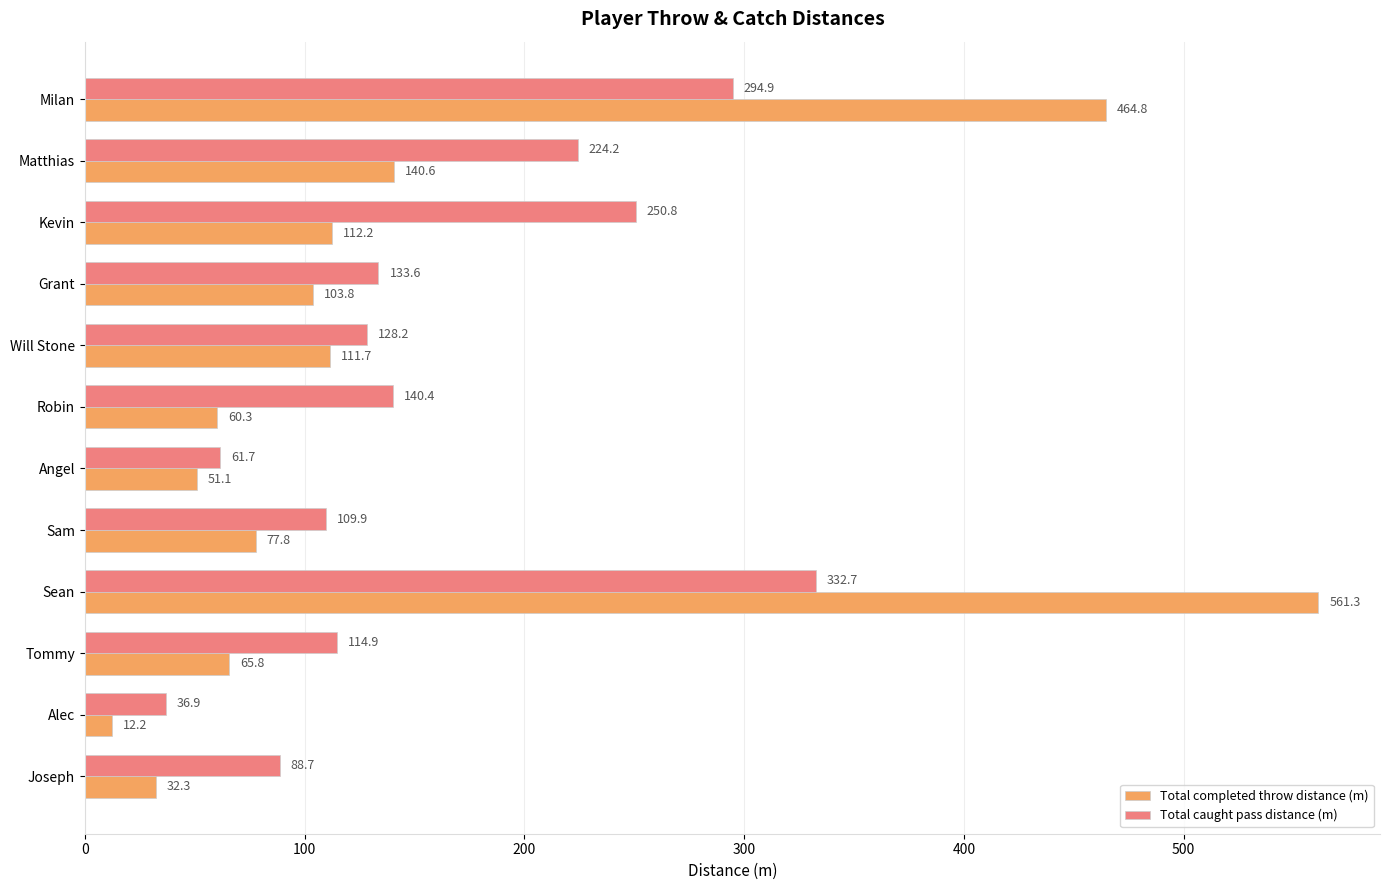

List the series in order of their overall mean, lowest first.

Total completed throw distance (m), Total caught pass distance (m)